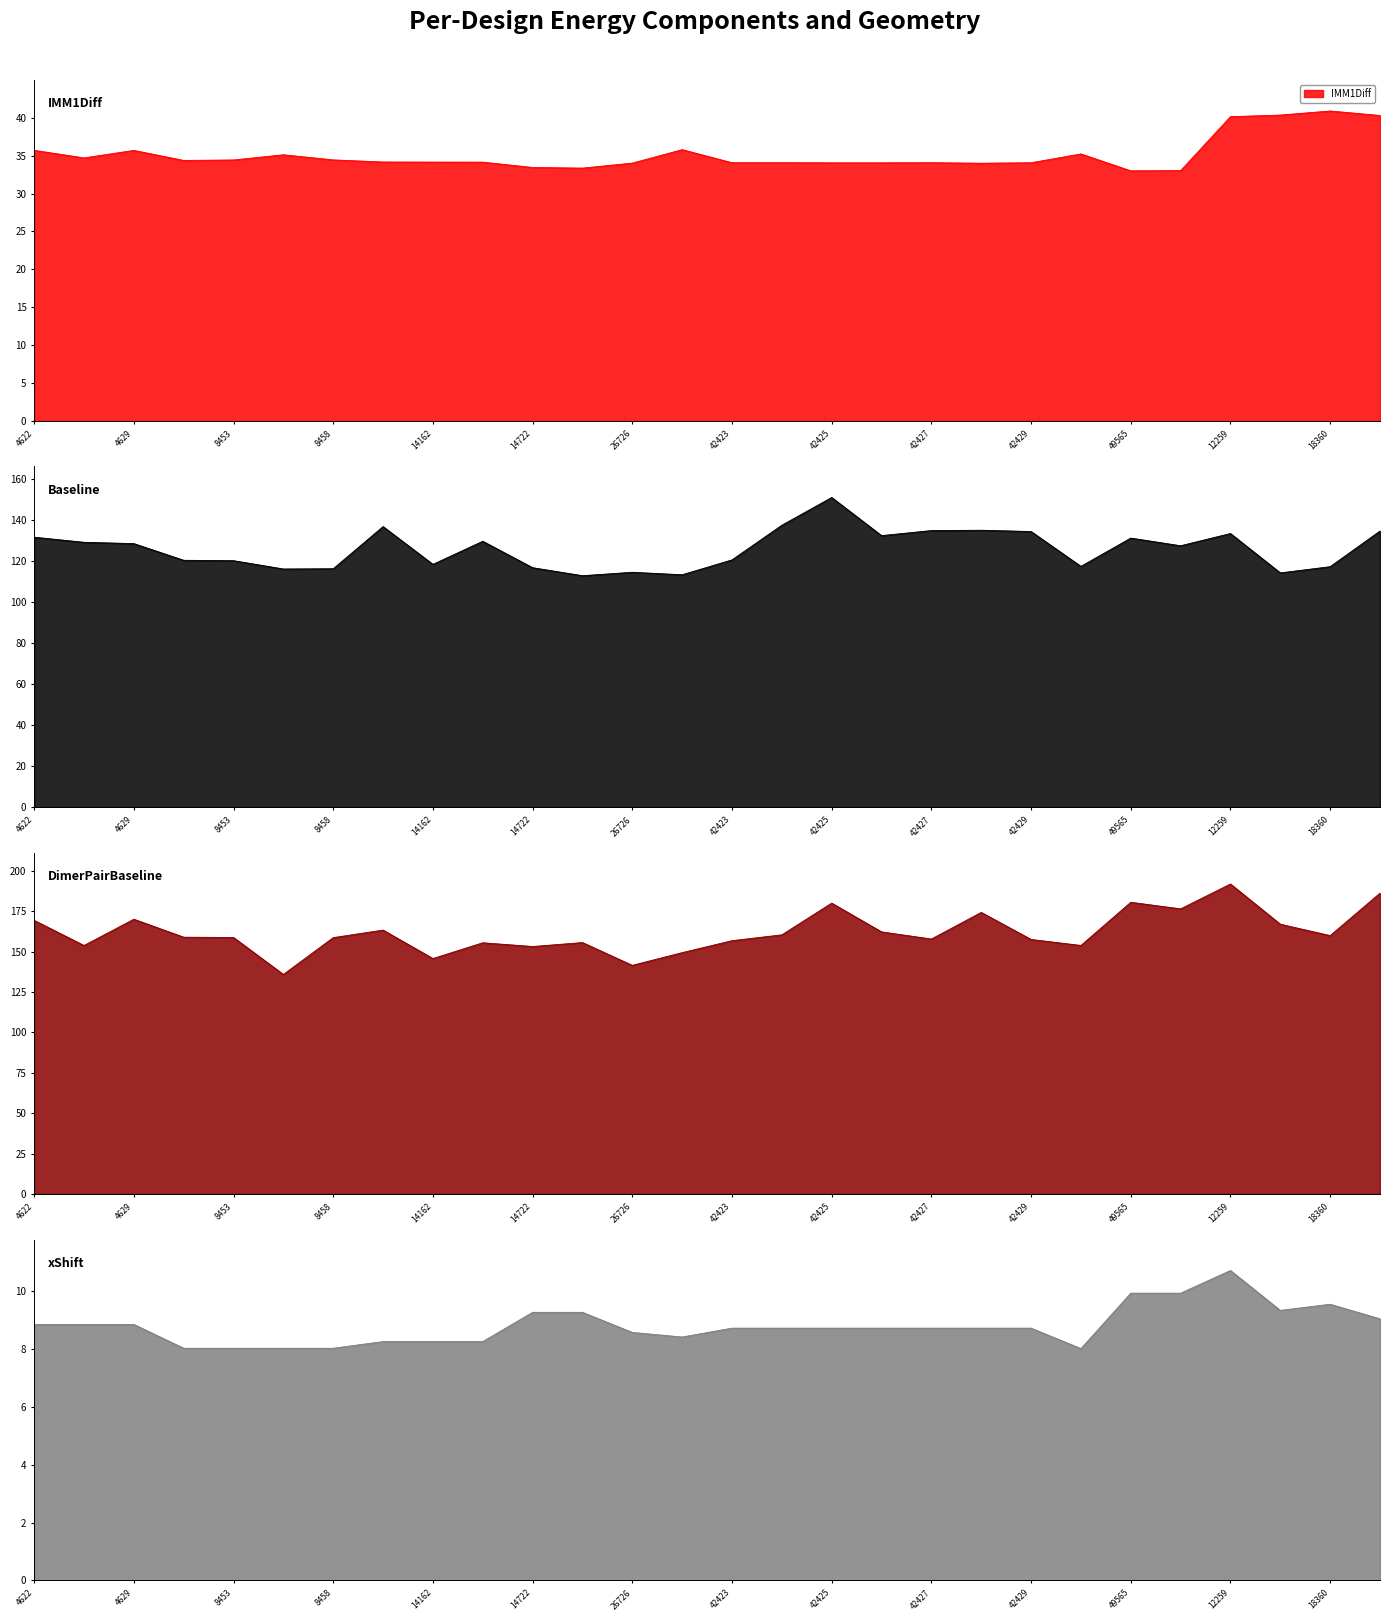

List the labels in order of IMM1Diff value, smallest first.

49565, 49568, 14725, 14722, 42428, 26726, 42425, 42426, 42429, 42427, 42423, 42424, 14168, 14162, 14161, 8452, 8453, 8458, 4623, 8455, 47353, 4629, 4622, 35647, 12259, 40228, 17325, 18360